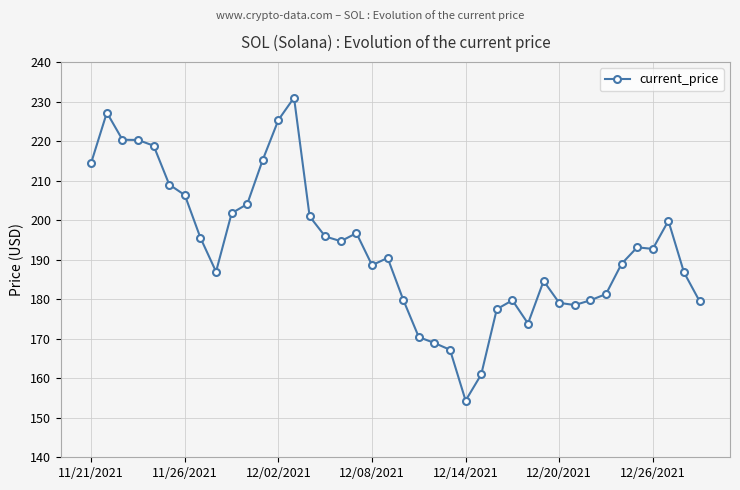

What is the difference between the maximum and minimum values?

76.7